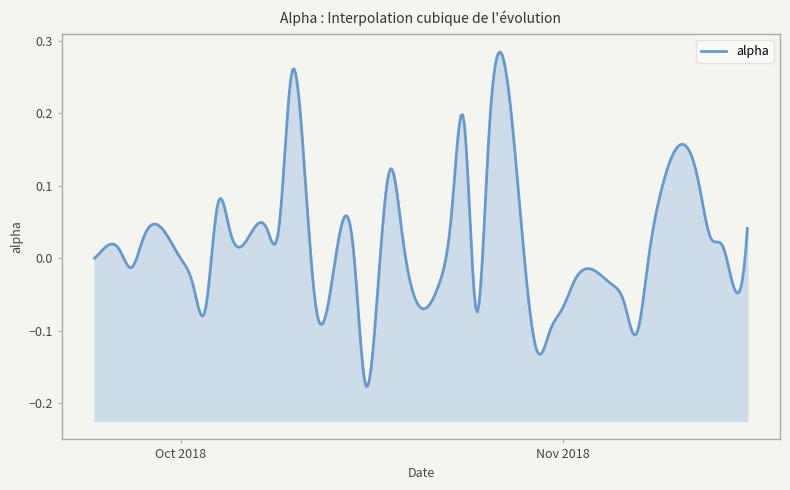

At which label is the value closest to 0?

2018-09-24